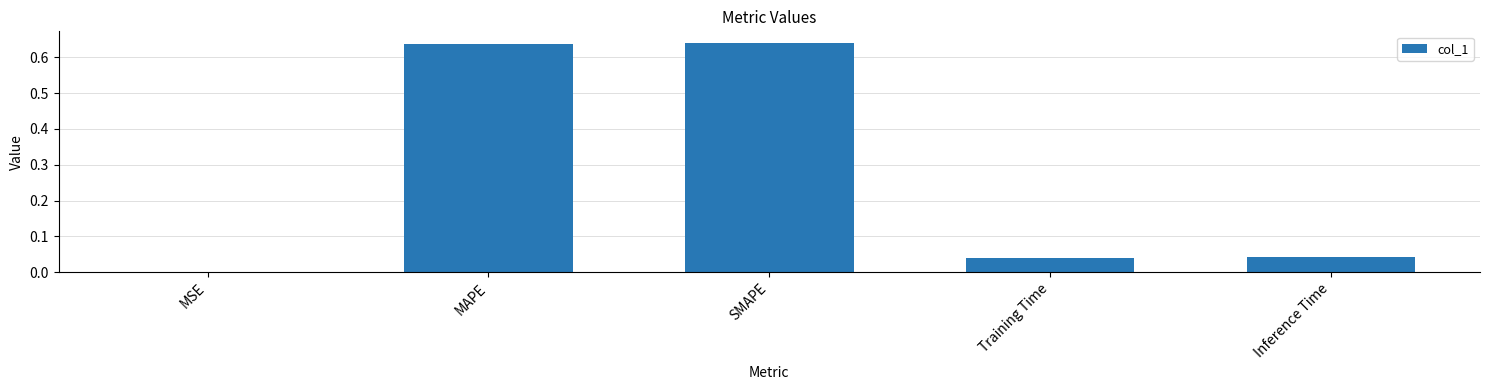

What is the sum of the values at Inference Time and SMAPE?

0.7